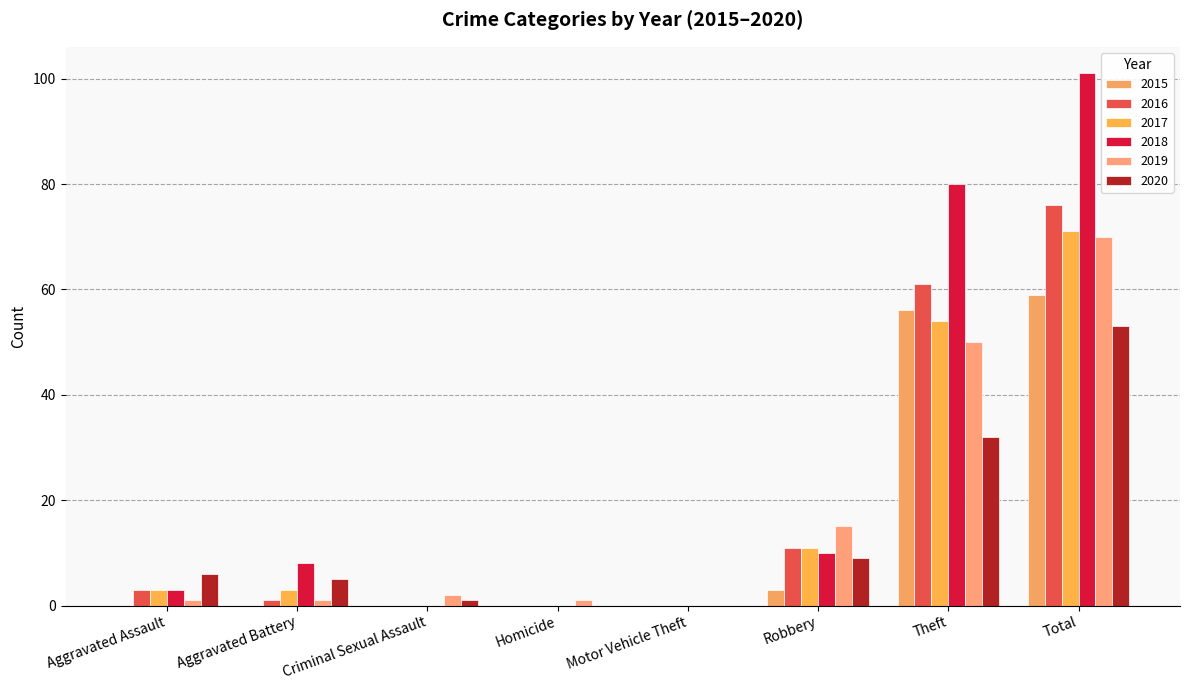

How many data points does each series have?

8